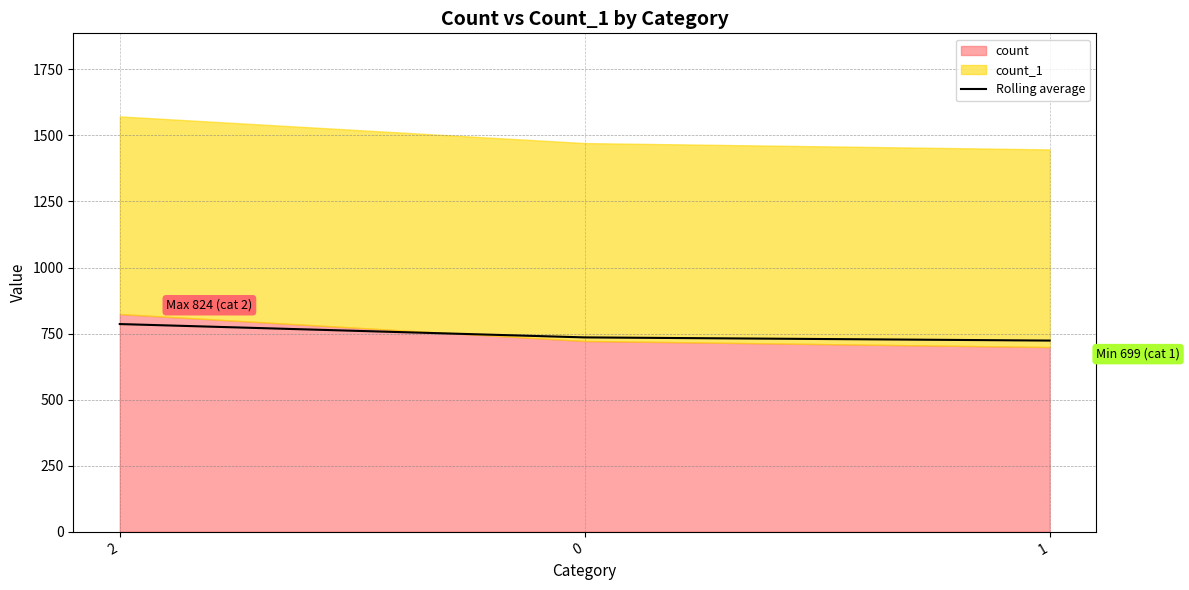

How many data points are above 735?

2